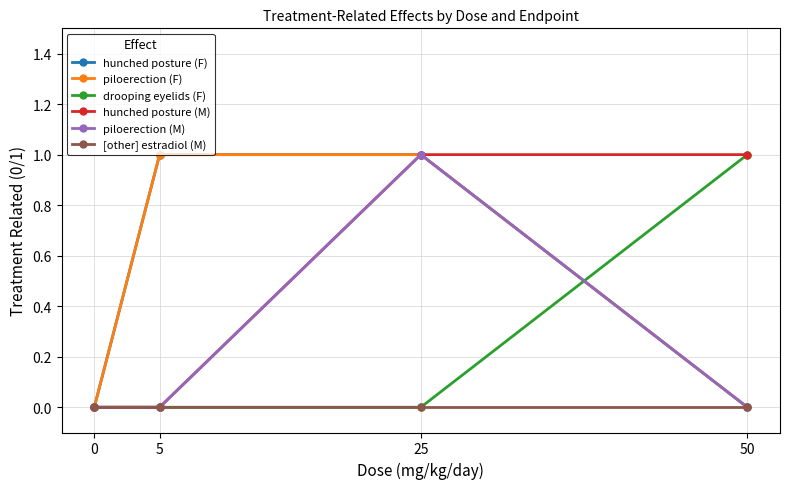

True or false: [other] estradiol (M) and piloerection (F) cross at least once.

False